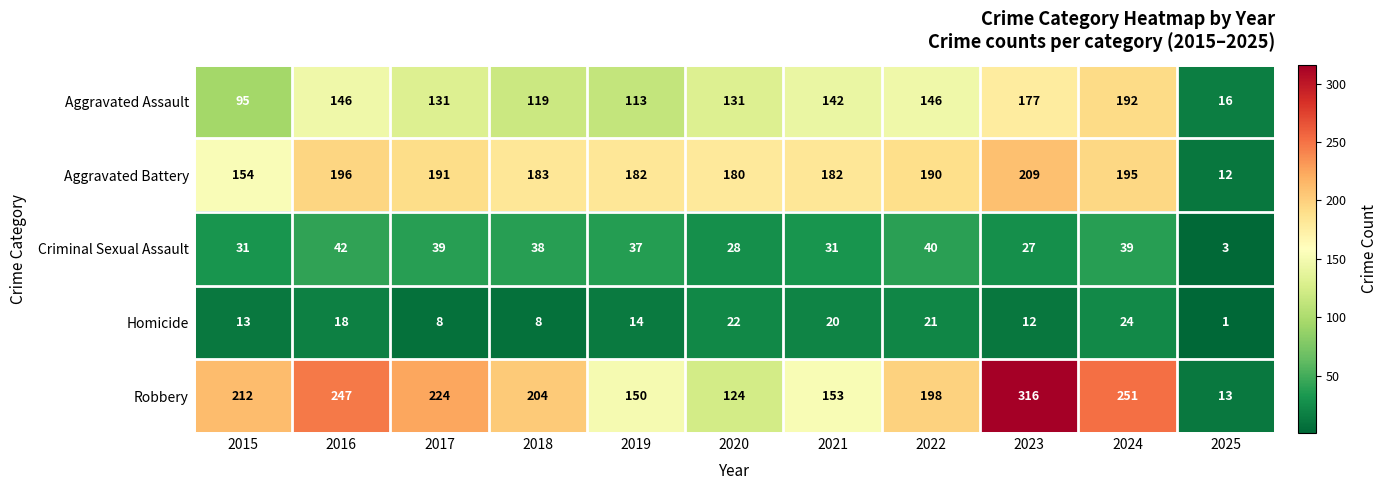

The value of Aggravated Assault at 2020 is 131. True or false?

True